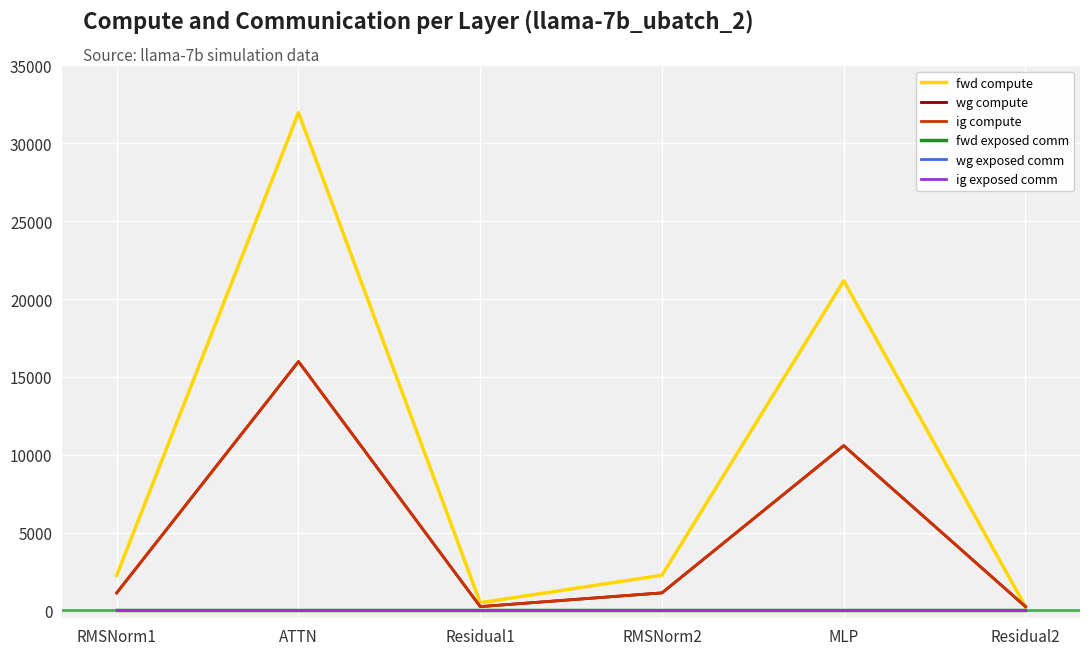

Reading left to right, transcribe all the data shown in this chart.

fwd compute: 2263.0	31971.3	497.9	2263.0	21171.2	249.0
wg compute: 1131.5	15985.7	249.0	1131.5	10585.6	249.0
ig compute: 1131.5	15985.7	249.0	1131.5	10585.6	249.0
fwd exposed comm: 0.0	0.0	0.0	0.0	0.0	0.0
wg exposed comm: 0.0	0.0	0.0	0.0	0.0	0.0
ig exposed comm: 0.0	0.0	0.0	0.0	0.0	0.0